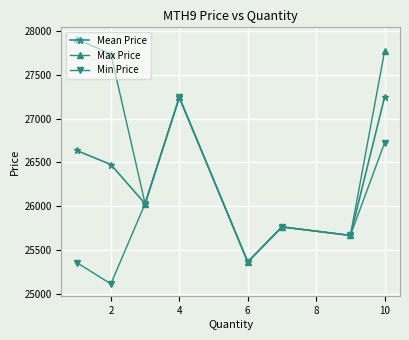

Which series has the largest total across all categories?

Max Price